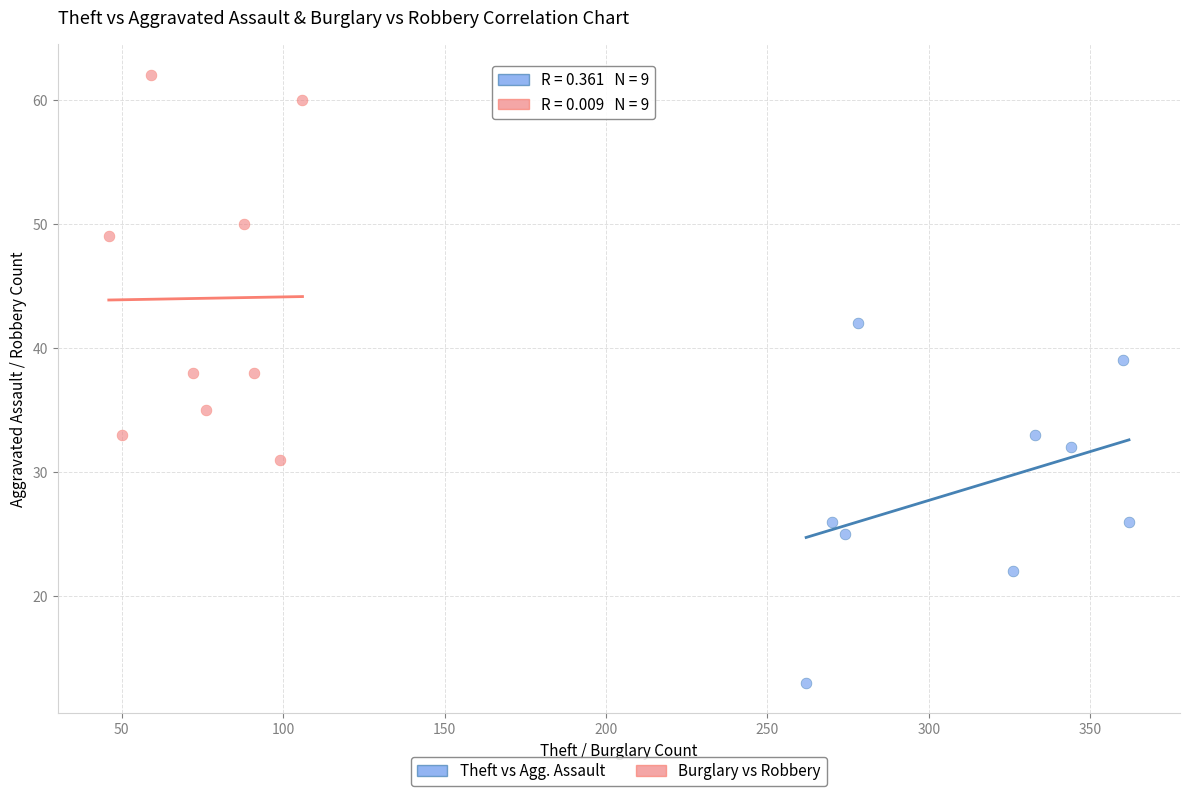

Which series contains the highest Y value?

Burglary vs Robbery